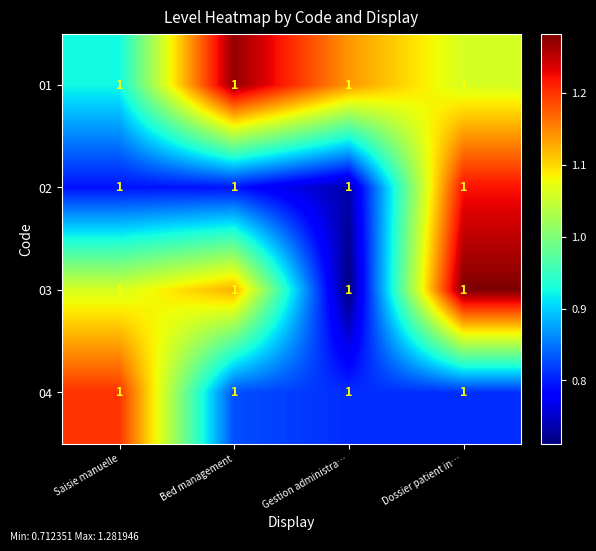

How many distinct data groups are displayed?

4